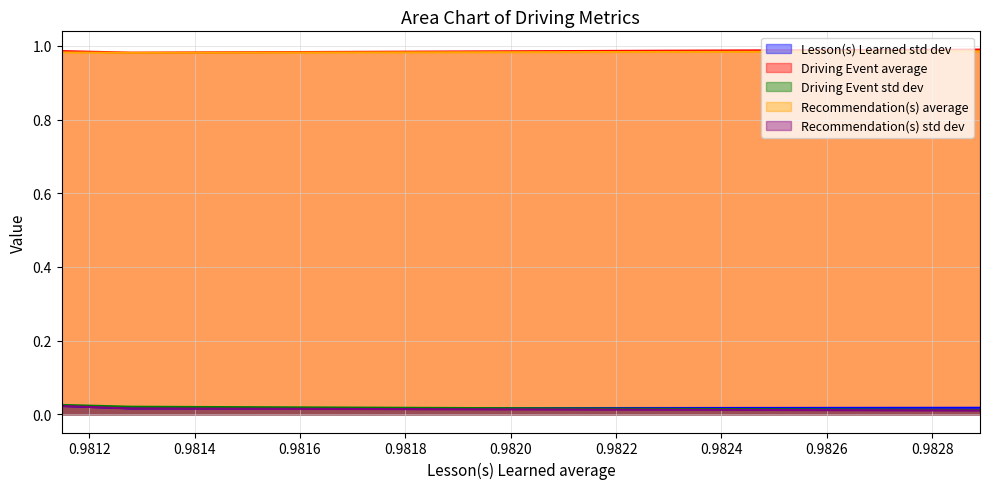

Is it true that Recommendation(s) std dev equals 0.0 at 0.981279750190564?

False